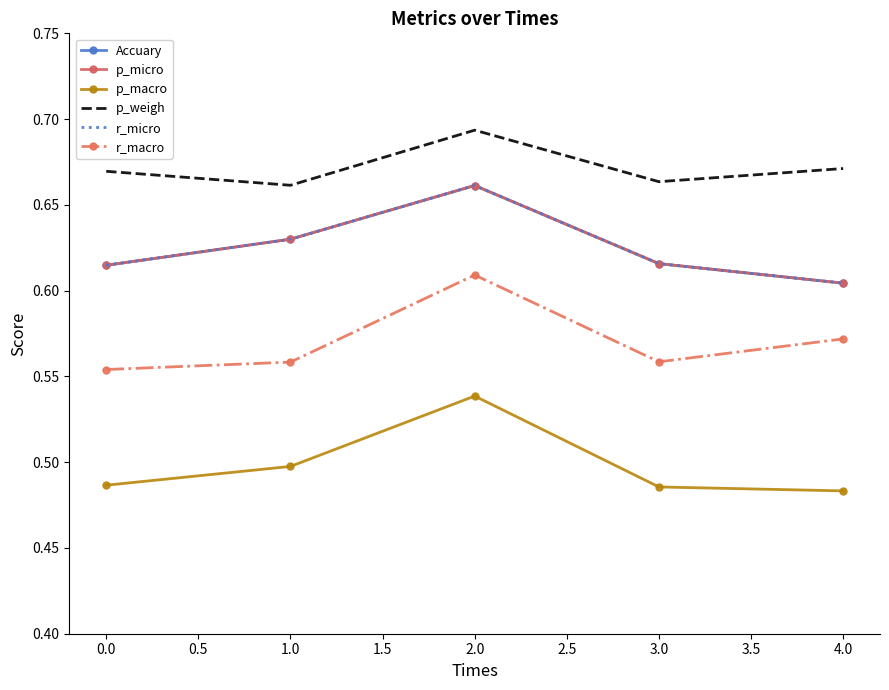

How many interior local valleys does the r_macro series have?

1